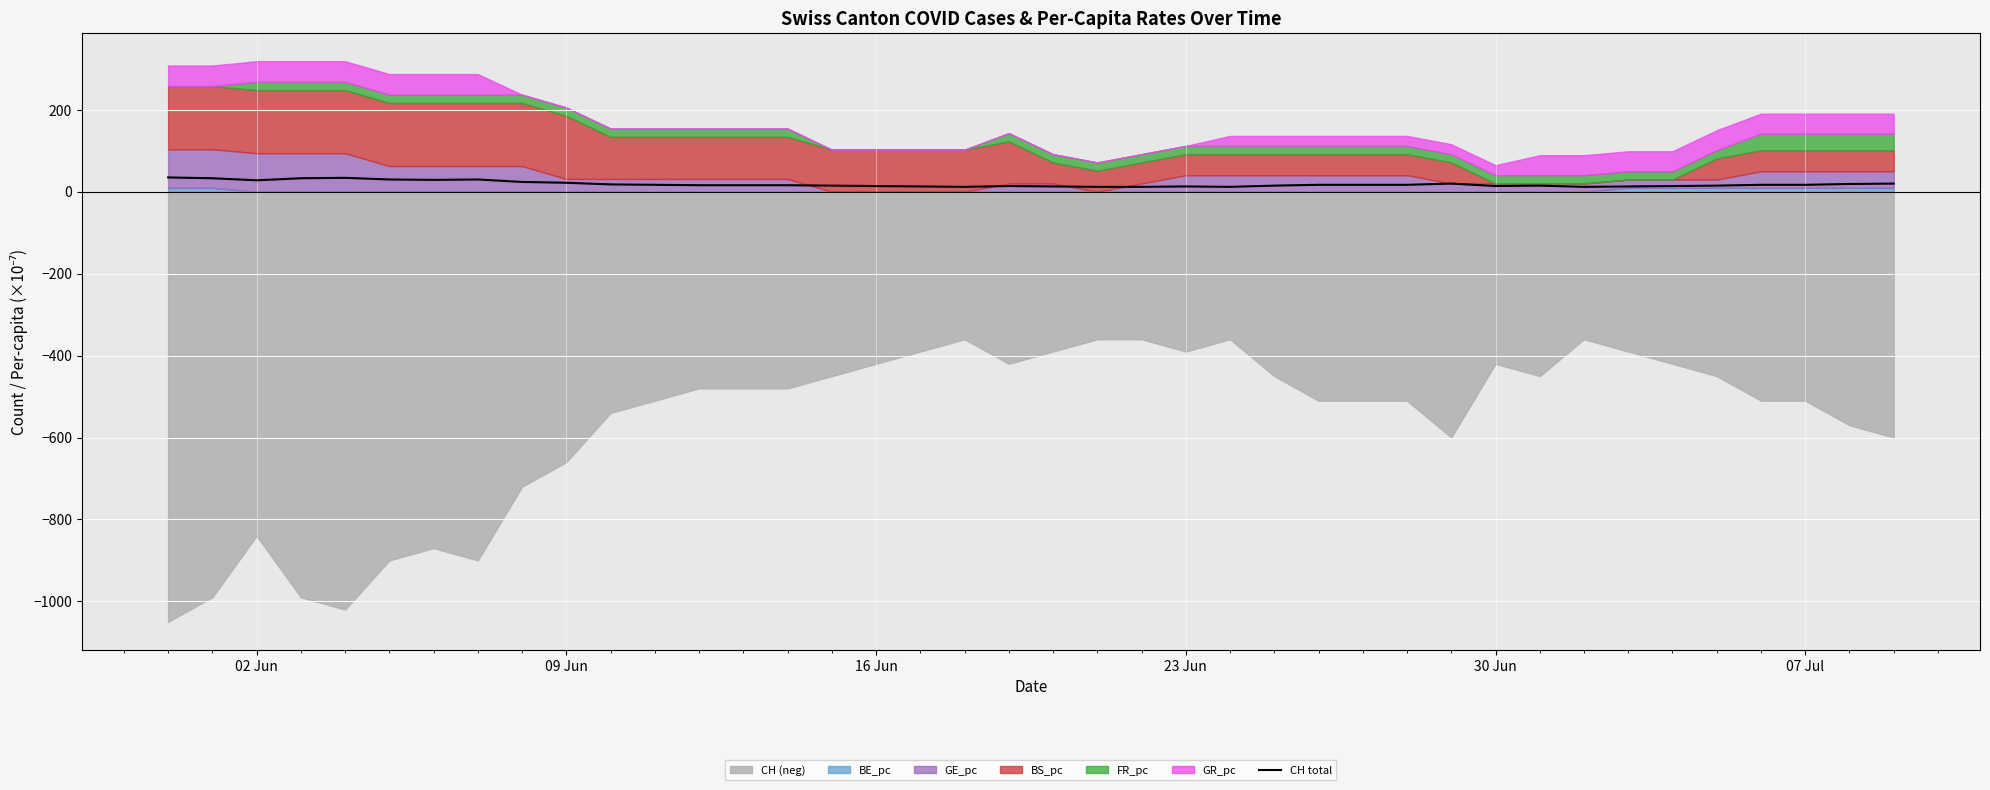

How many interior local peaks (higher than both neighbors) does the data have?

6